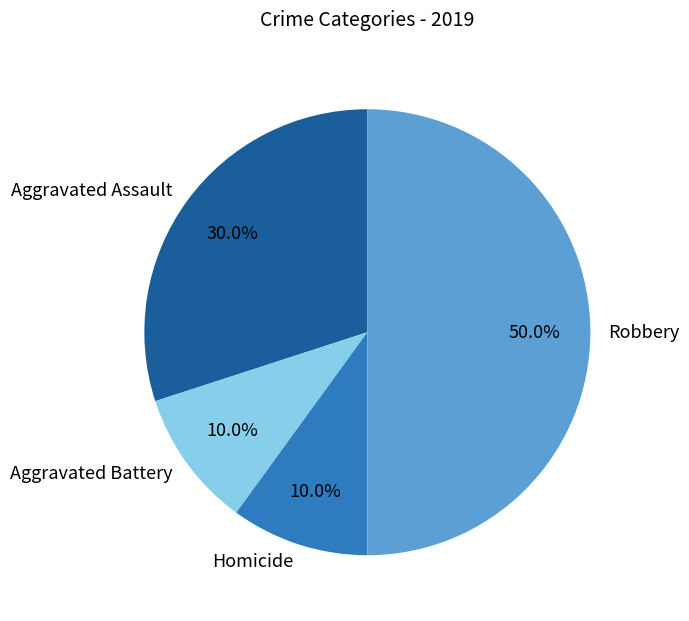

What is the ratio of the value at Homicide to the value at Aggravated Assault?

0.3